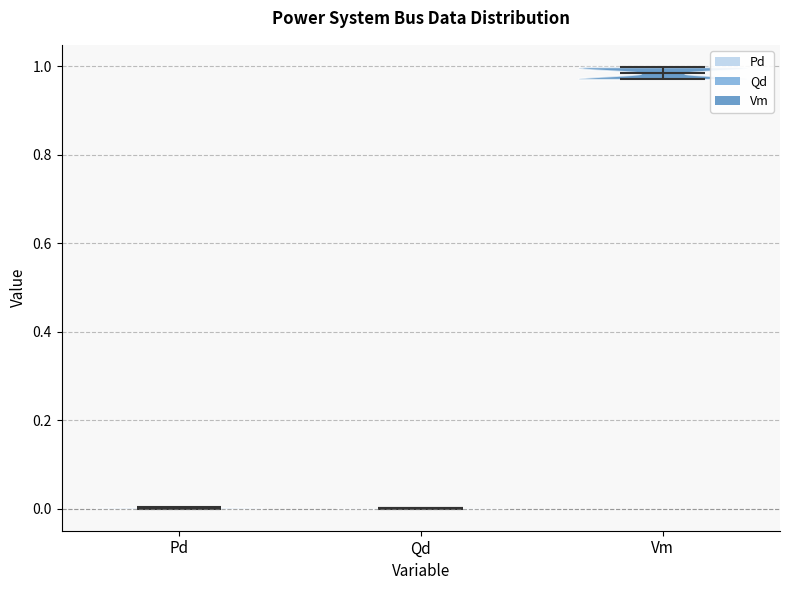

Reading left to right, read every violin against the y-axis: where its median line is, and the lowest and highest points it reaches. The values are not printed on the chart, so give them approximately, as read against the axis.

Pd: median line 0.00, lowest point 0.00, highest point 0.00
Qd: median line 0.00, lowest point 0.00, highest point 0.00
Vm: median line 0.98, lowest point 0.98, highest point 1.00